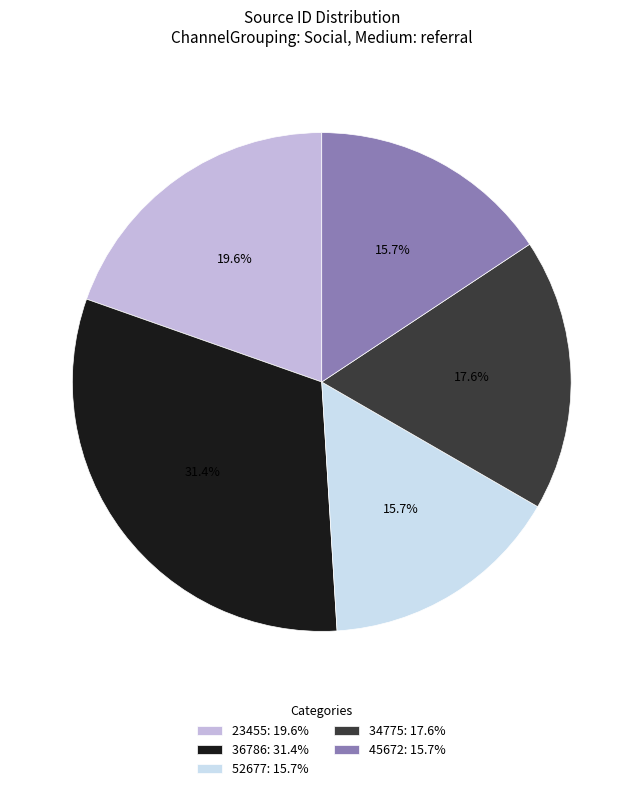

Combined, what portion of the pie is 45672 and 36786?

47.1%